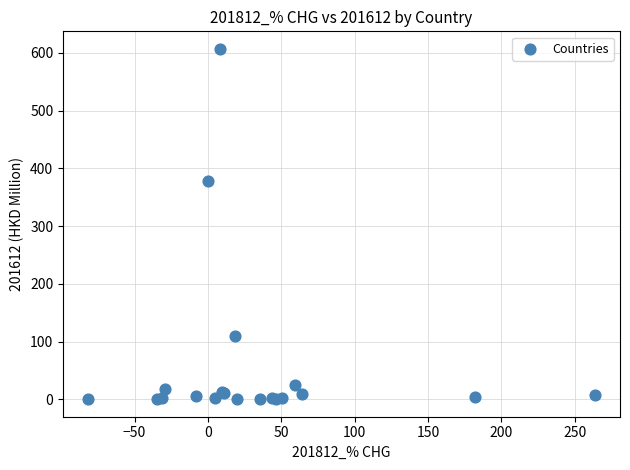

What Y value in the scatter plot is closest to 303?

378.4